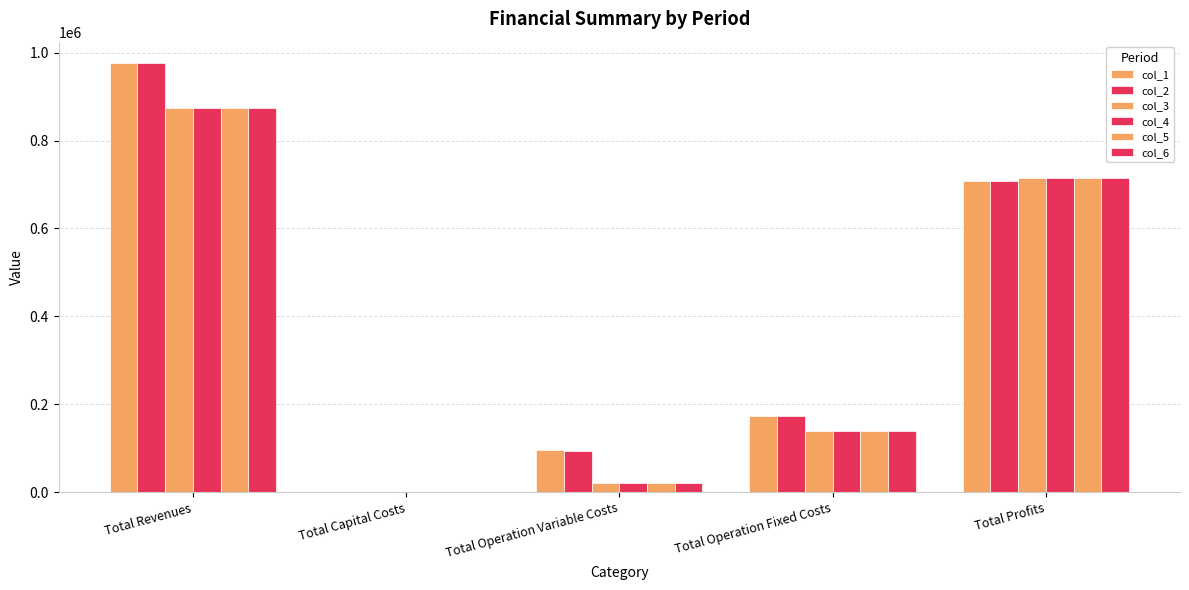

The col_2 series shows 94757.9 at Total Operation Variable Costs. True or false?

True